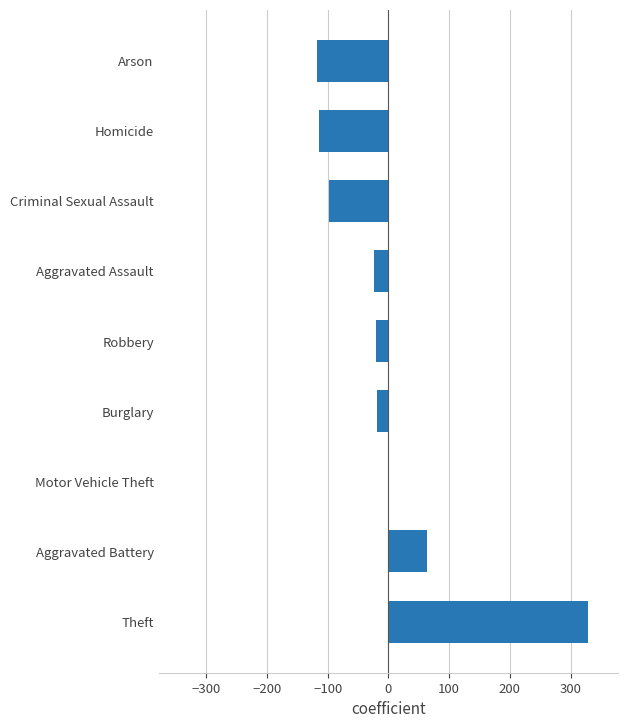

How many data points are above -20?

4